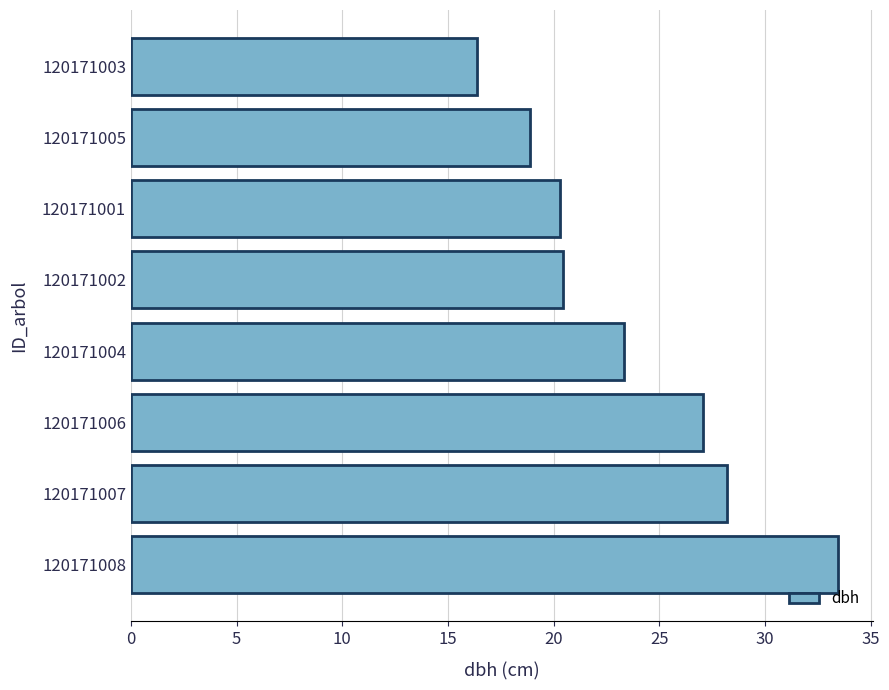

What is the minimum value shown in the chart?

16.4